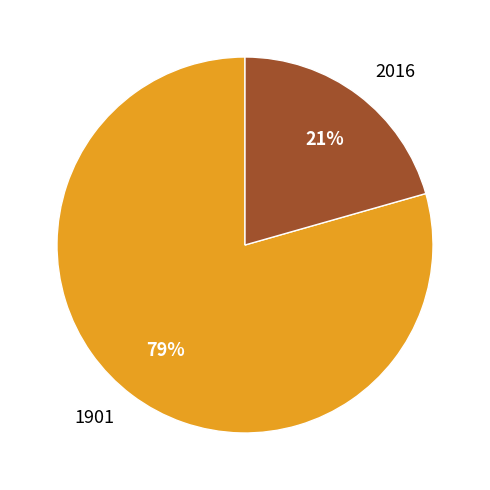

Which slice is the largest?

1901